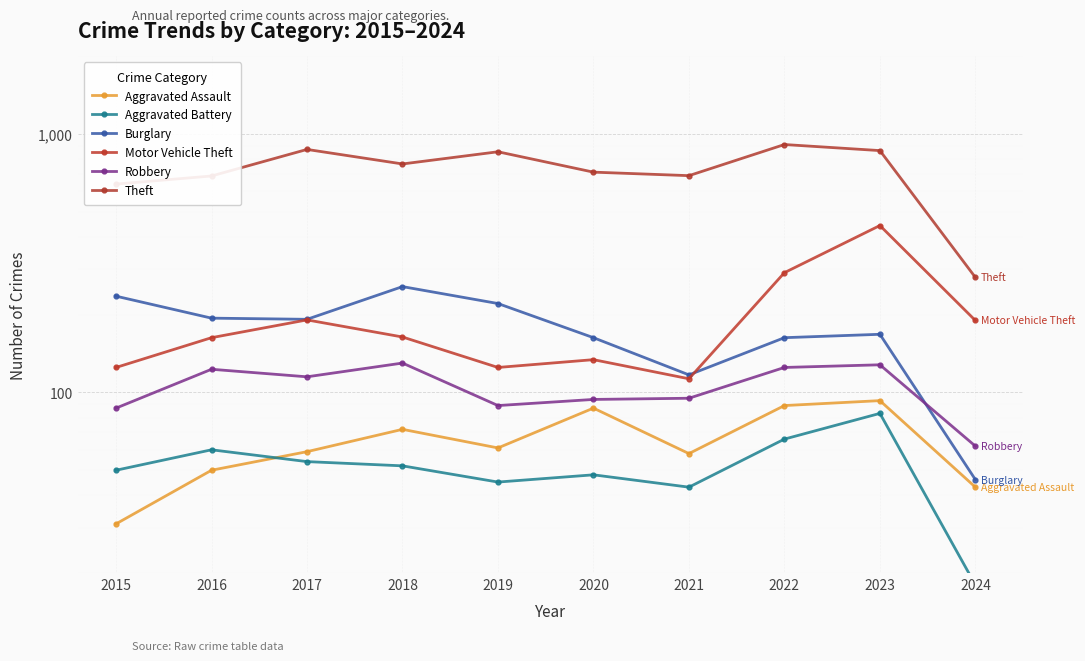

At which category is the sum across all series the highest?

2023